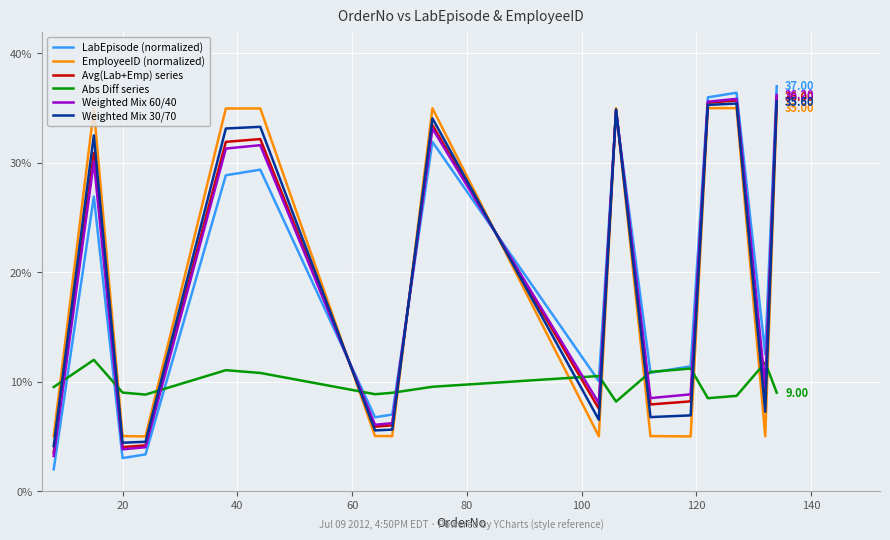

True or false: Weighted Mix 60/40 and Abs Diff series intersect in this chart.

True